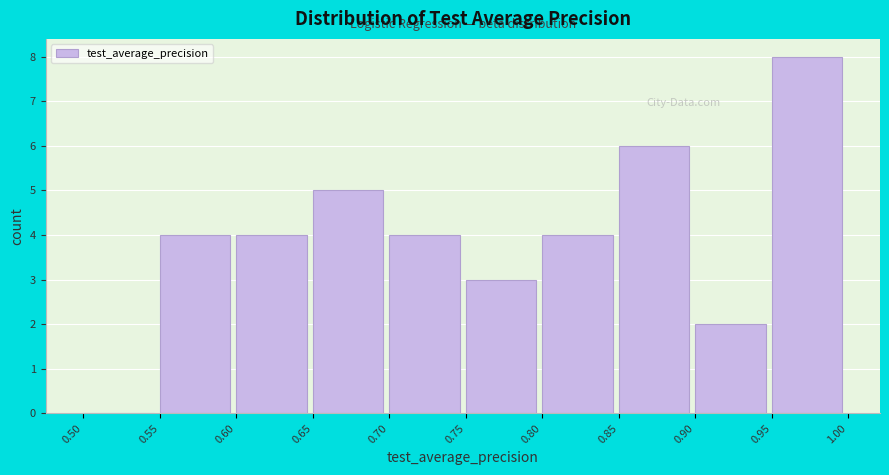

Reading left to right, list every bar in this chart as the range it spans on the x-axis followed by its height. The values are not printed on the chart, so give them approximately, as read against the axis.

0.50 to 0.55: 0
0.55 to 0.60: 4
0.60 to 0.65: 4
0.65 to 0.70: 5
0.70 to 0.75: 4
0.75 to 0.80: 3
0.80 to 0.85: 4
0.85 to 0.90: 6
0.90 to 0.95: 2
0.95 to 1.00: 8